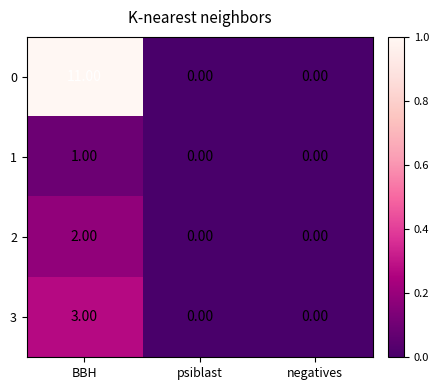

Which label corresponds to the largest value in the chart?

BBH